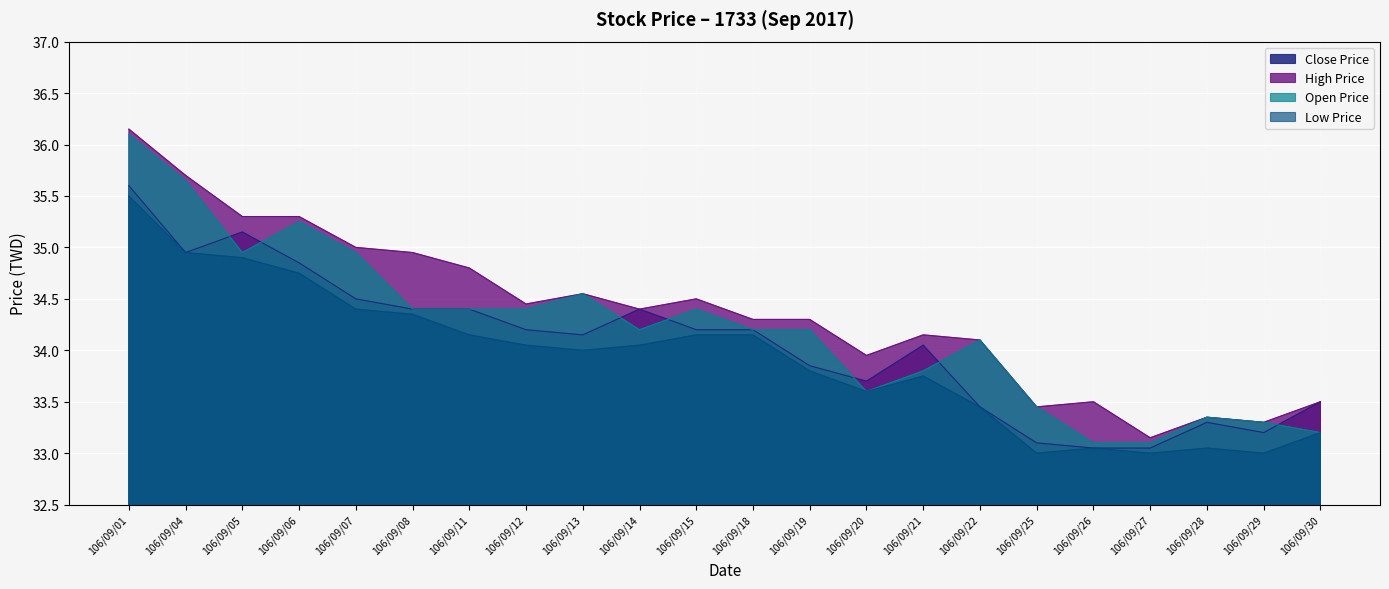

What is the difference between the second highest and second lowest values in the Low Price series?

2.0